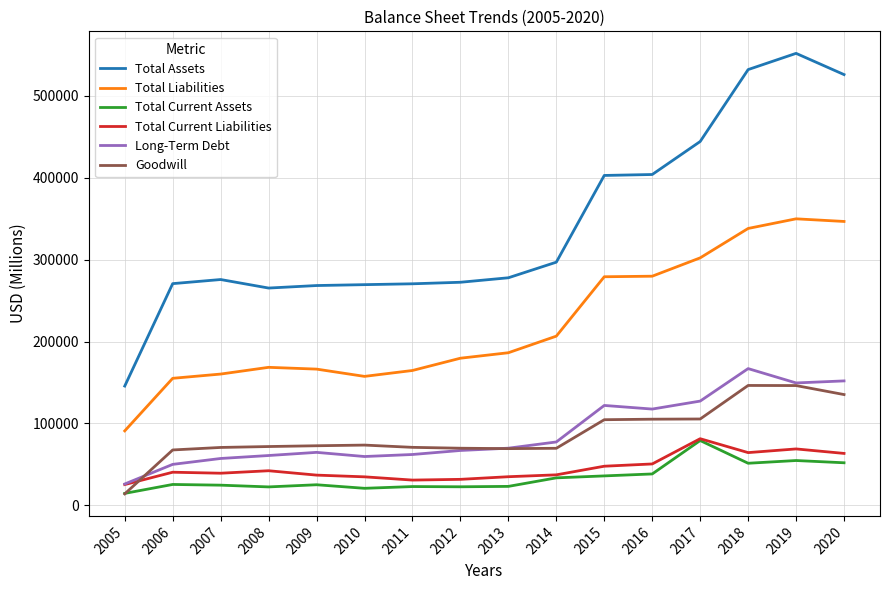

How many times do Total Current Assets and Goodwill cross each other?

1